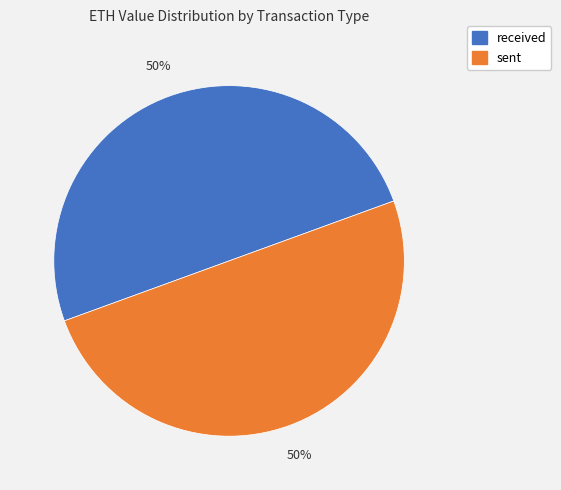

How many slices are in this pie chart?

2